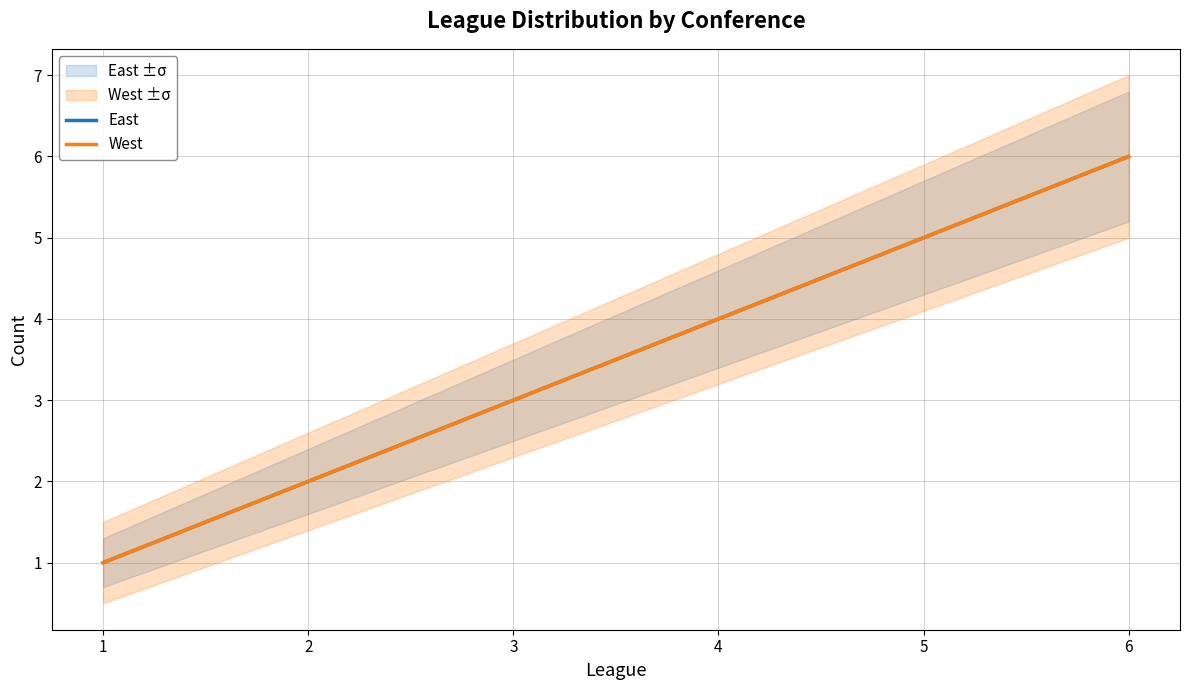

How many West values are between 2 and 5?

4